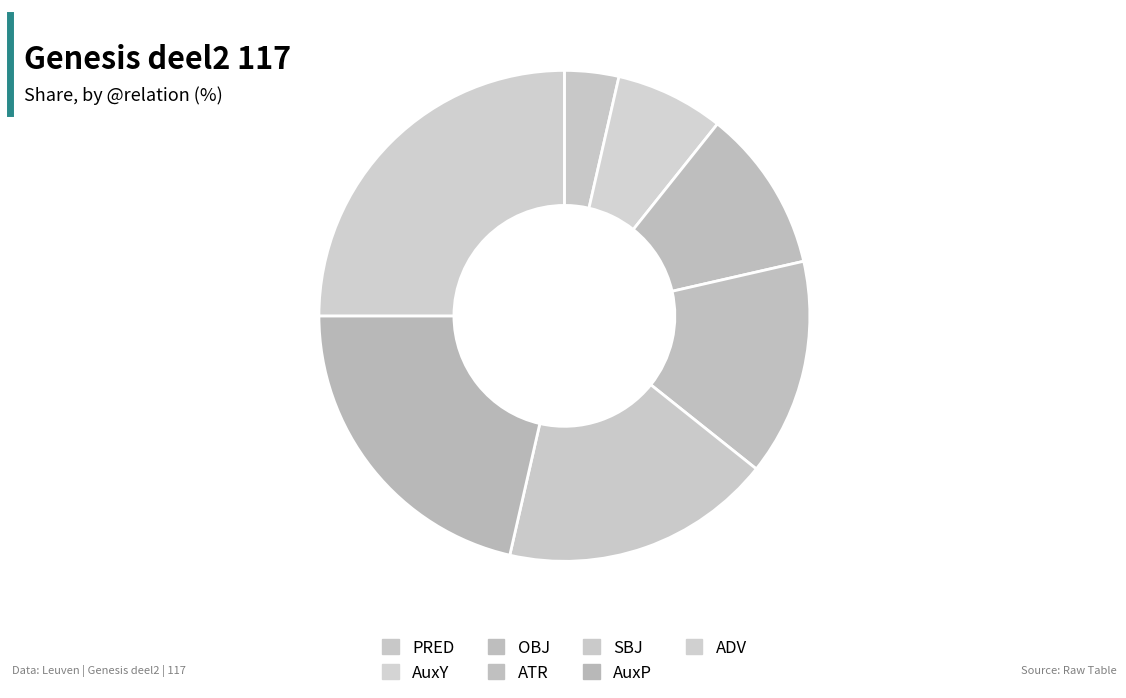

What percentage is the ADV slice, to the nearest percent?

25%